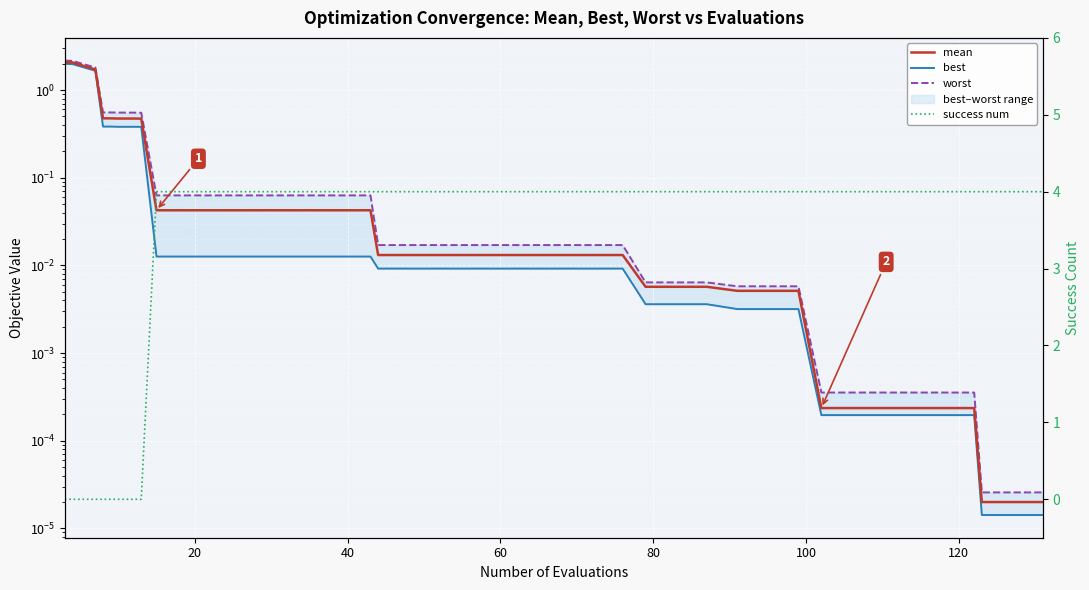

Which series has the widest spread of values?

success num